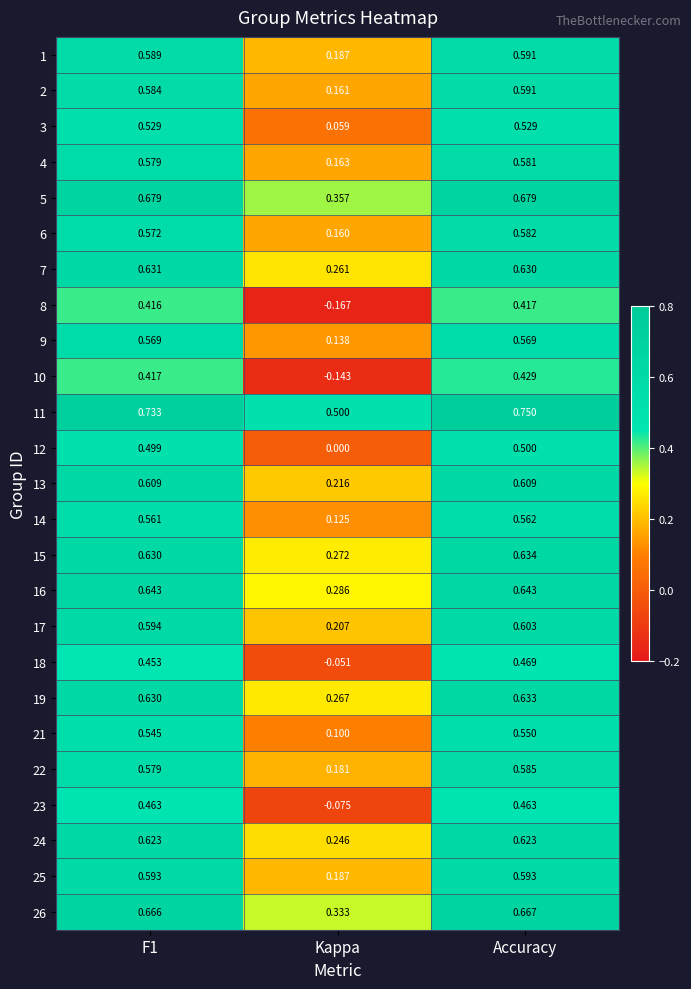

At which category is the sum across all series the highest?

Accuracy